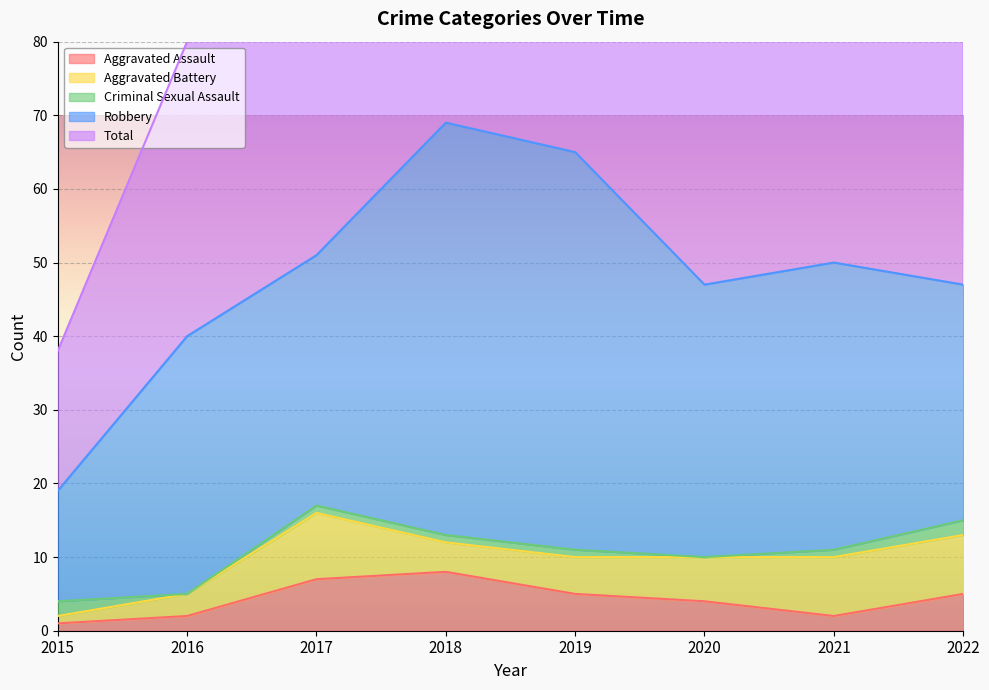

What is the value of the Criminal Sexual Assault point at the 1st from the left?

2